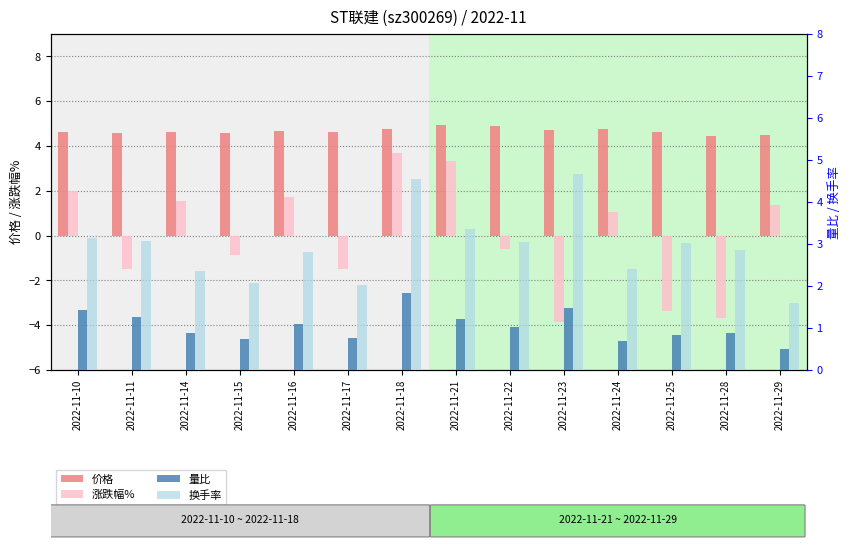

What value does the 换手率 series have at 2022-11-21?

3.4